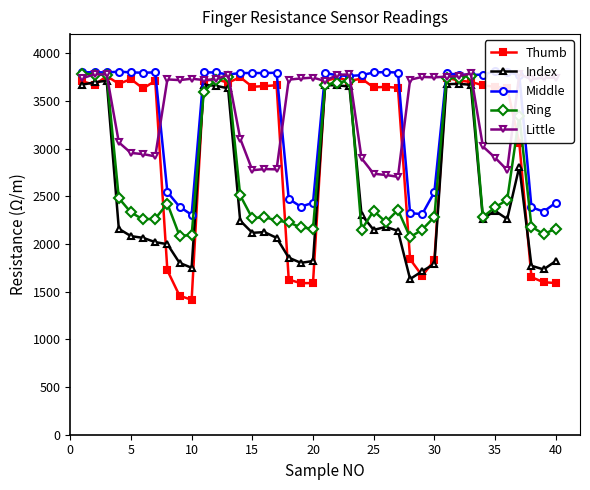

True or false: Index and Thumb cross at least once.

True